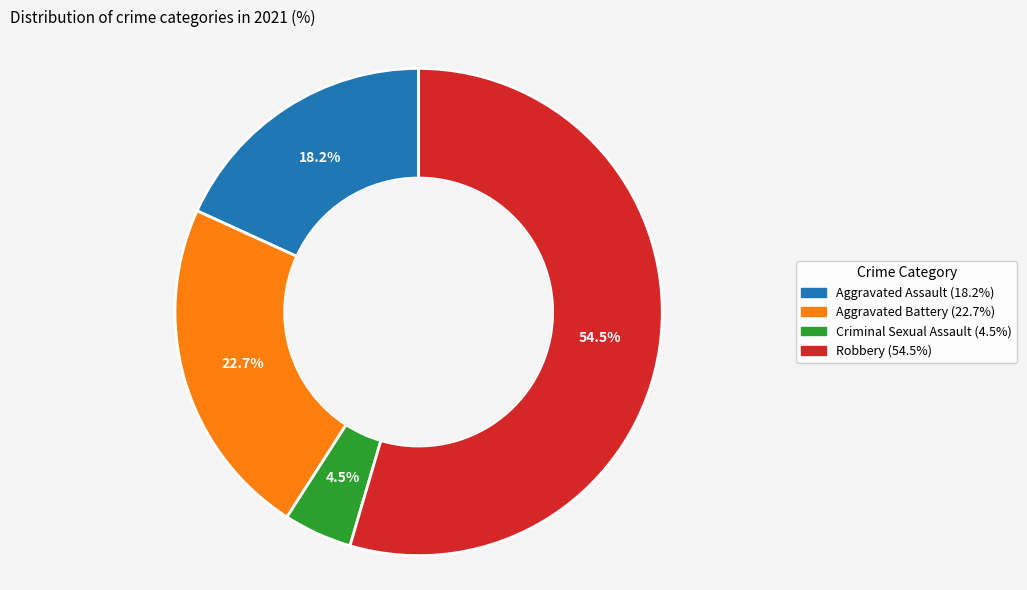

The Criminal Sexual Assault slice represents 16% of the pie. True or false?

False